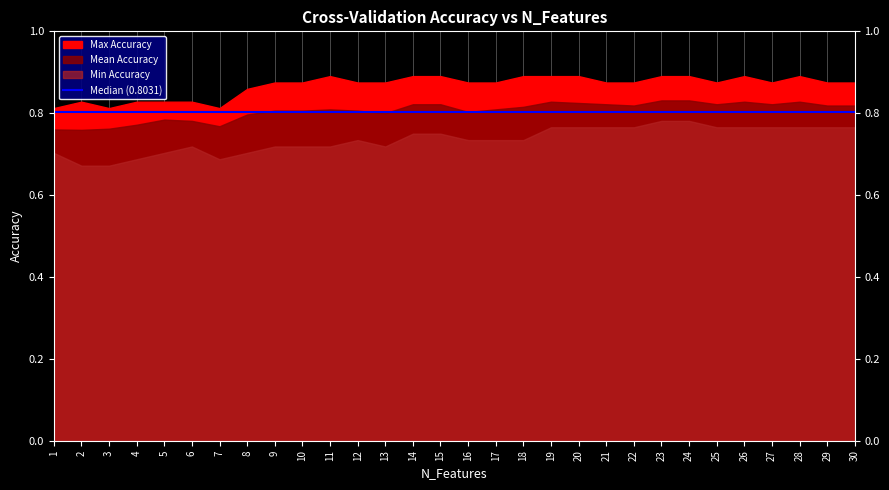

At which category does Max Accuracy reach its first local valley?

3